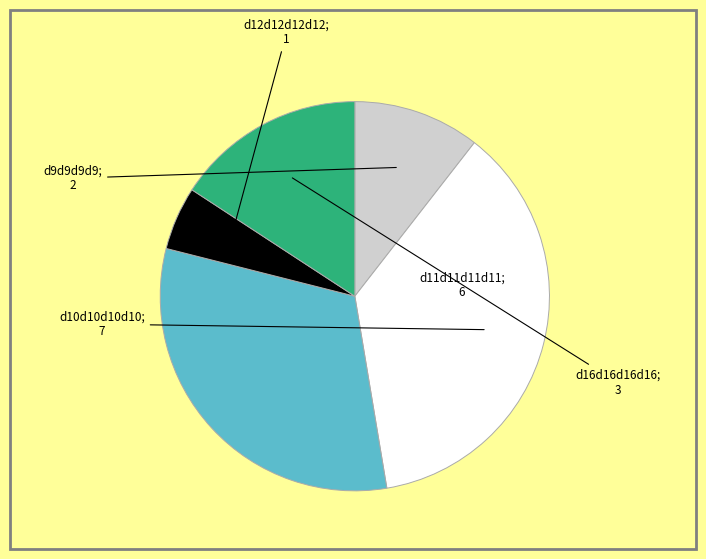

How many slices are in this pie chart?

5